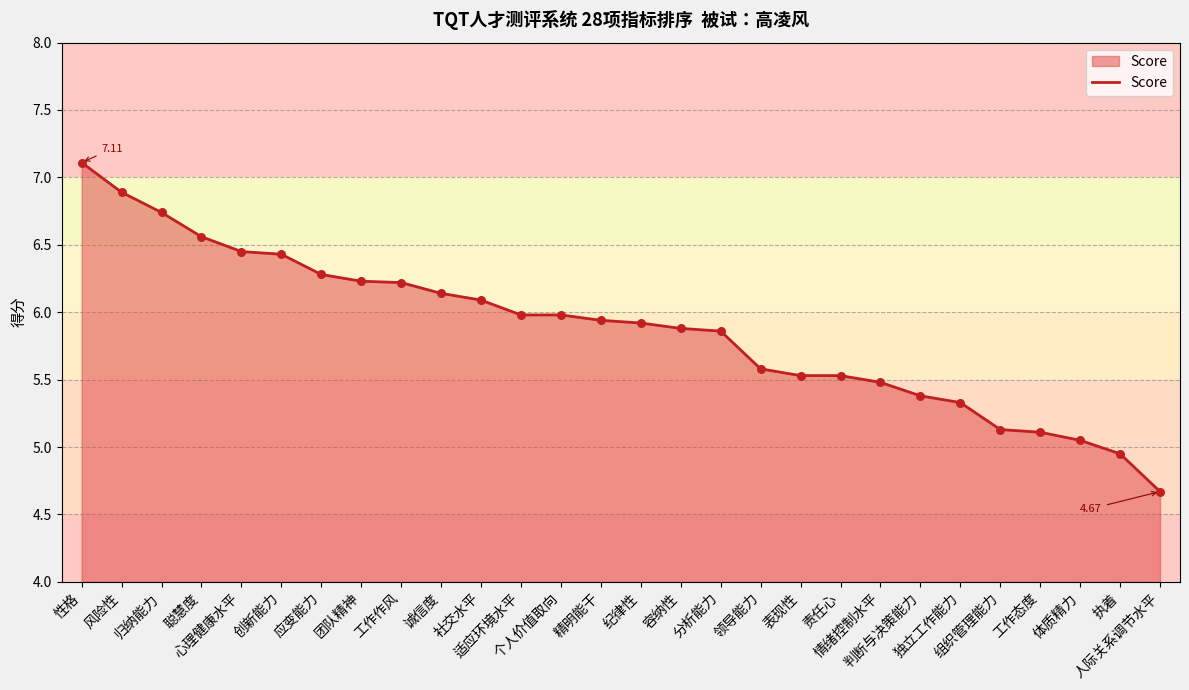

What is the change in value from 团队精神 to 表现性?

-0.7